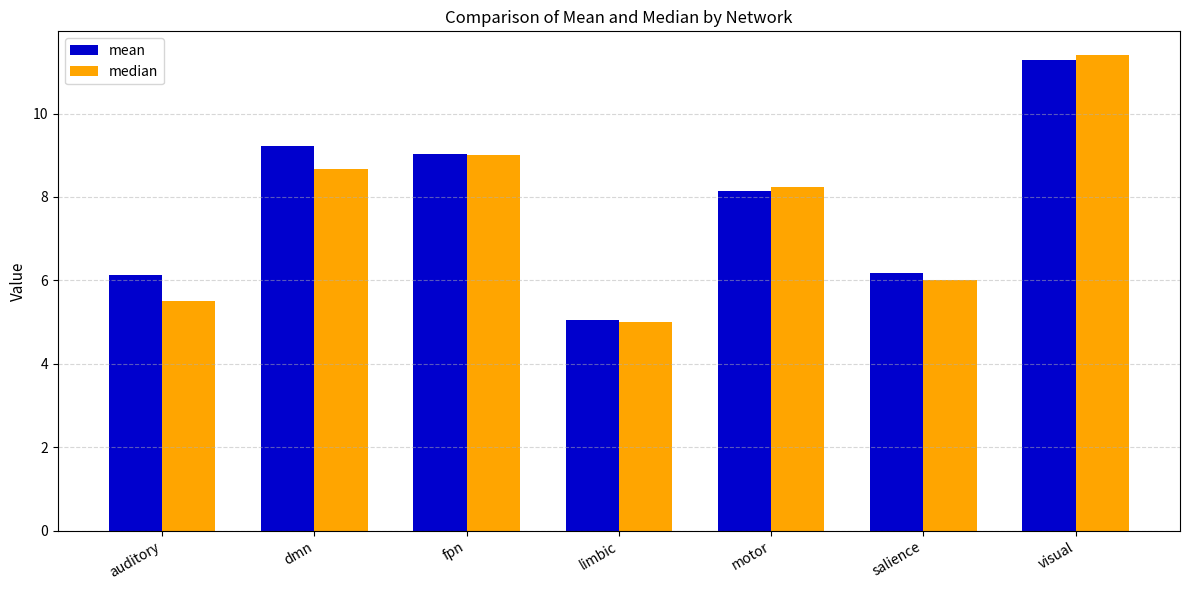

The value of median at visual is 17.6. True or false?

False